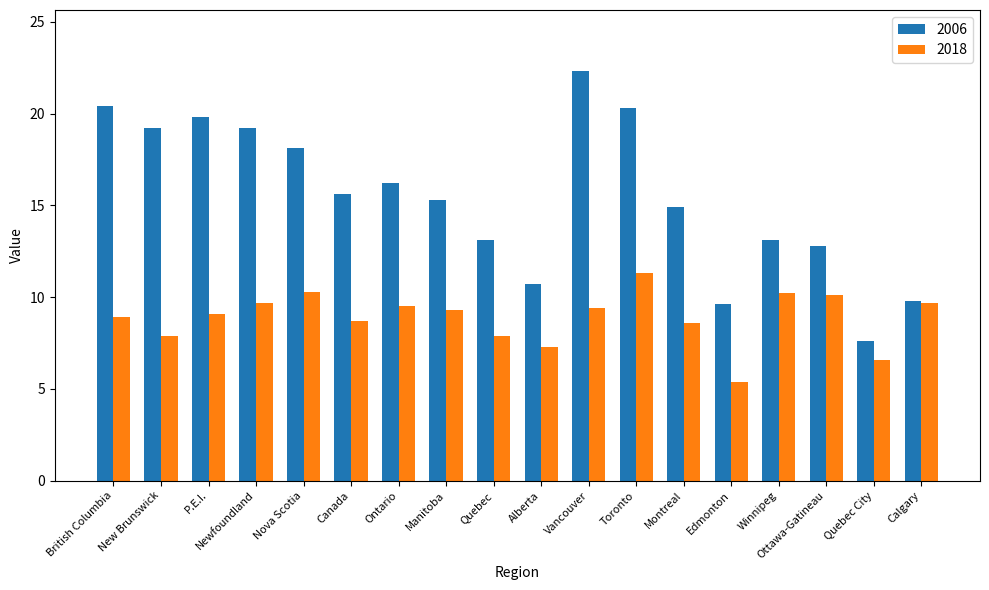

How many bars are there in total?

36